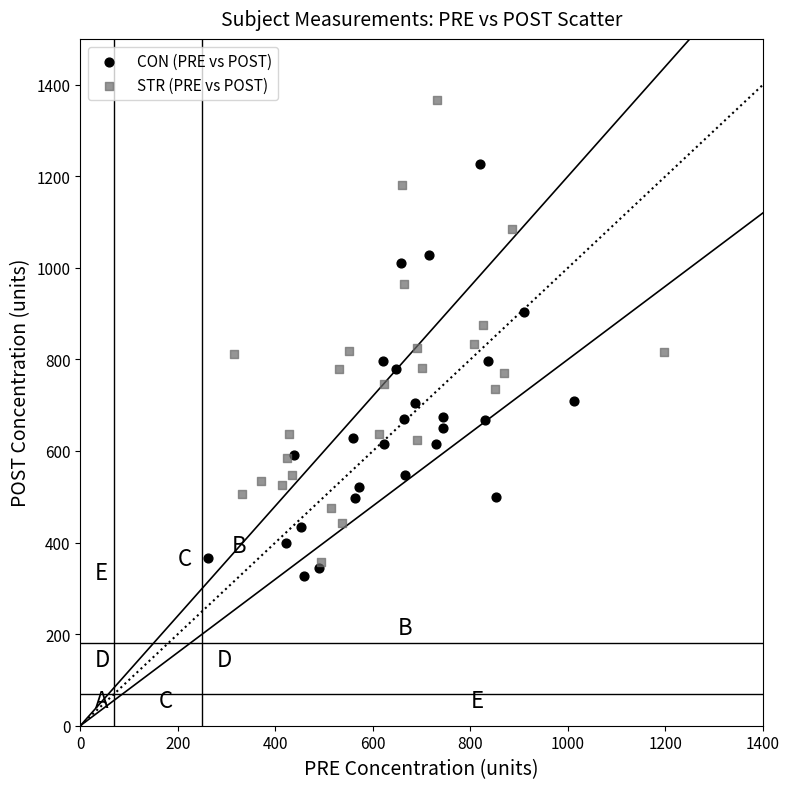

Which series contains the highest Y value?

STR (PRE vs POST)